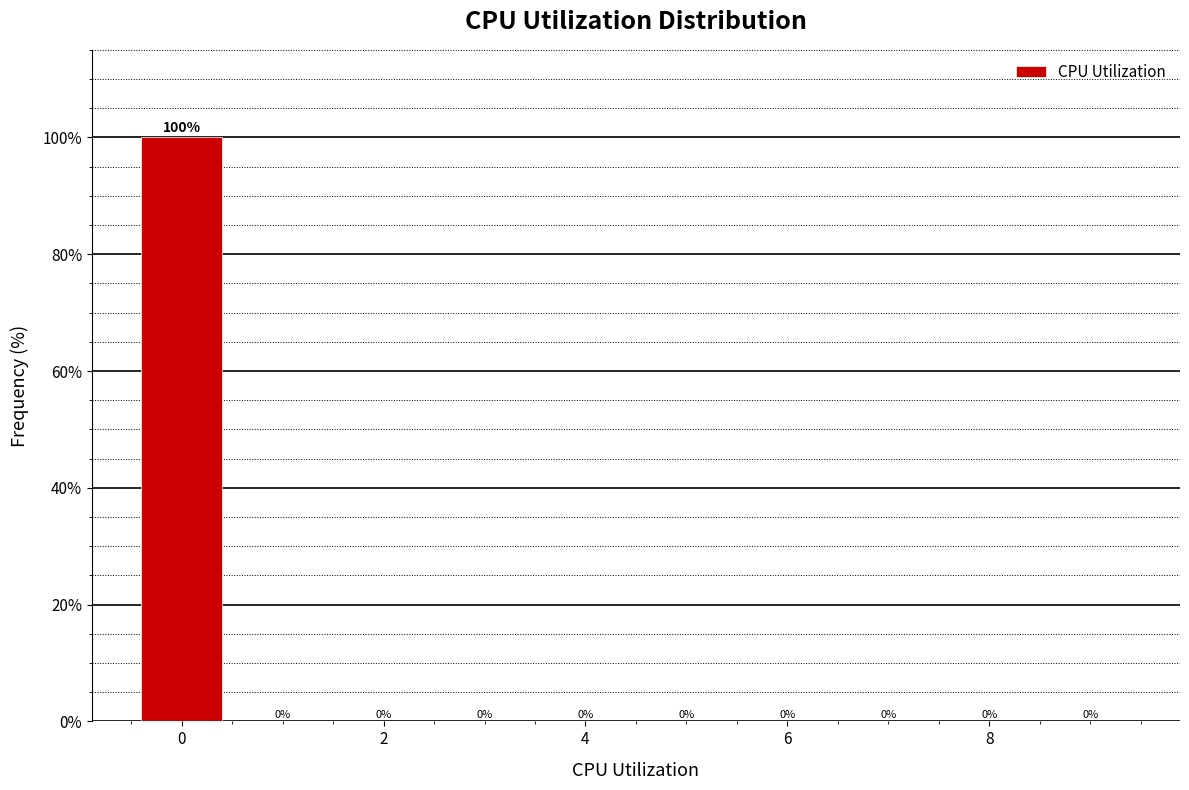

Reading left to right, transcribe this chart: for each bar, give the range it covers on the x-axis and its height. The bar edges are not printed on the chart, so give them approximately, as read against the axis.

-0.5 to 0.5: 100
0.5 to 1.5: 0
1.5 to 2.5: 0
2.5 to 3.5: 0
3.5 to 4.5: 0
4.5 to 5.5: 0
5.5 to 6.5: 0
6.5 to 7.5: 0
7.5 to 8.5: 0
8.5 to 9.5: 0